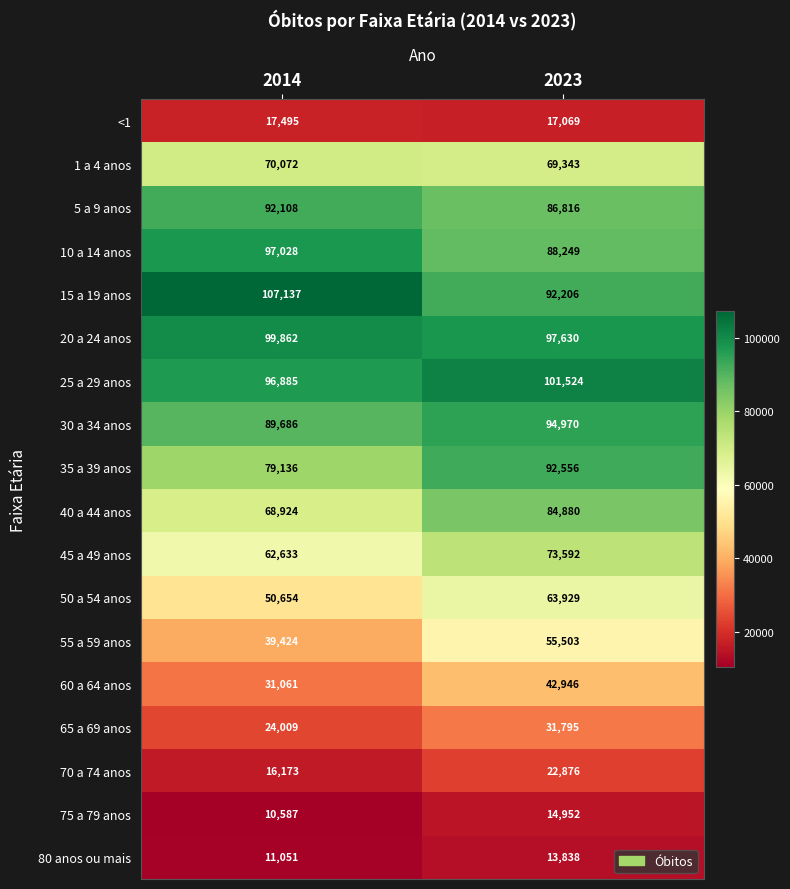

Rank the series by their maximum value, from lowest to highest.

80 anos ou mais, 75 a 79 anos, <1, 70 a 74 anos, 65 a 69 anos, 60 a 64 anos, 55 a 59 anos, 50 a 54 anos, 1 a 4 anos, 45 a 49 anos, 40 a 44 anos, 5 a 9 anos, 35 a 39 anos, 30 a 34 anos, 10 a 14 anos, 20 a 24 anos, 25 a 29 anos, 15 a 19 anos